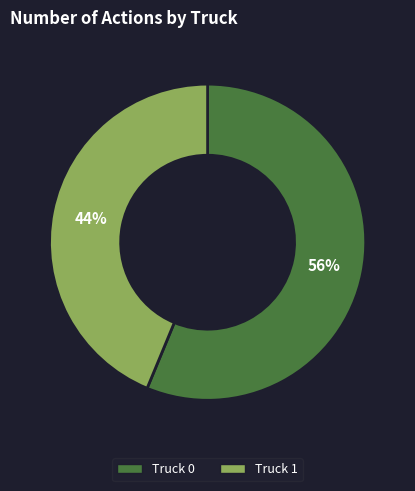

Is it true that Truck 1 is 38% of the pie?

False